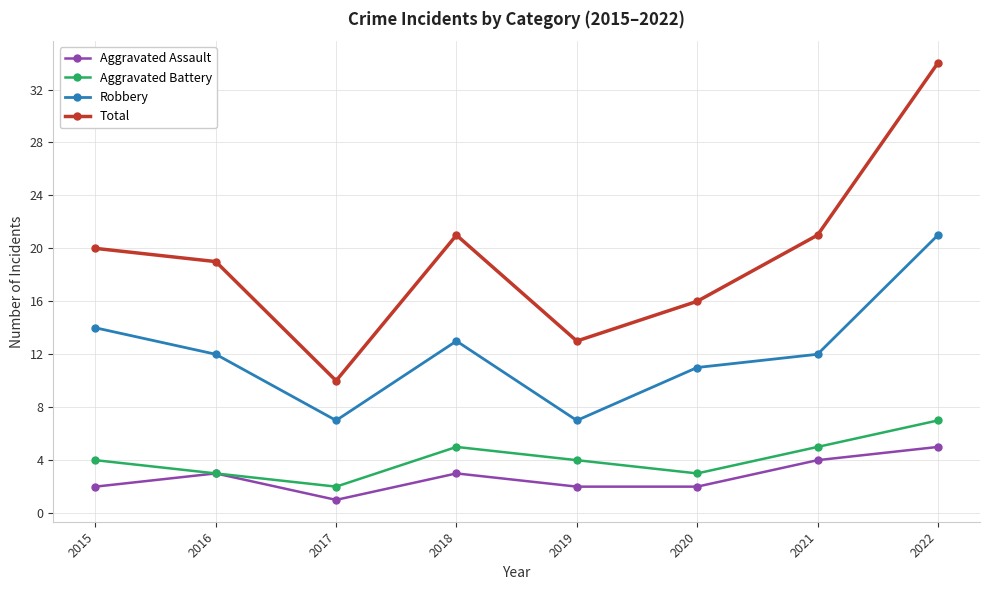

What is the total value across all series at 2020?

32